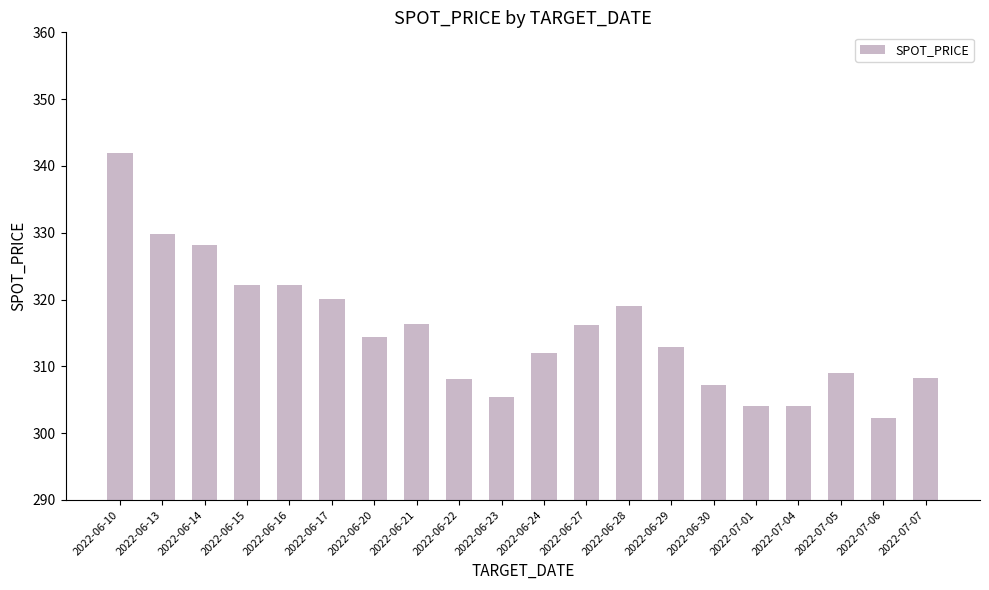

True or false: the data shows 304.0 at 2022-07-01.

True